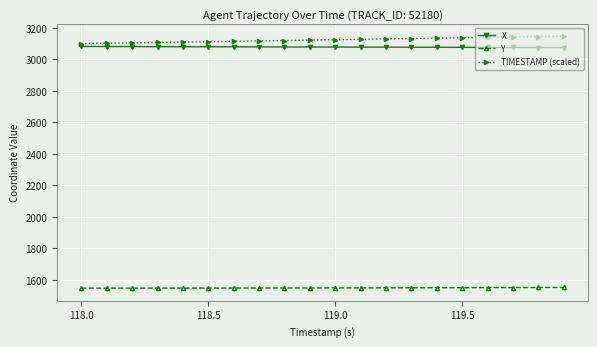

True or false: Y and TIMESTAMP (scaled) cross at least once.

False